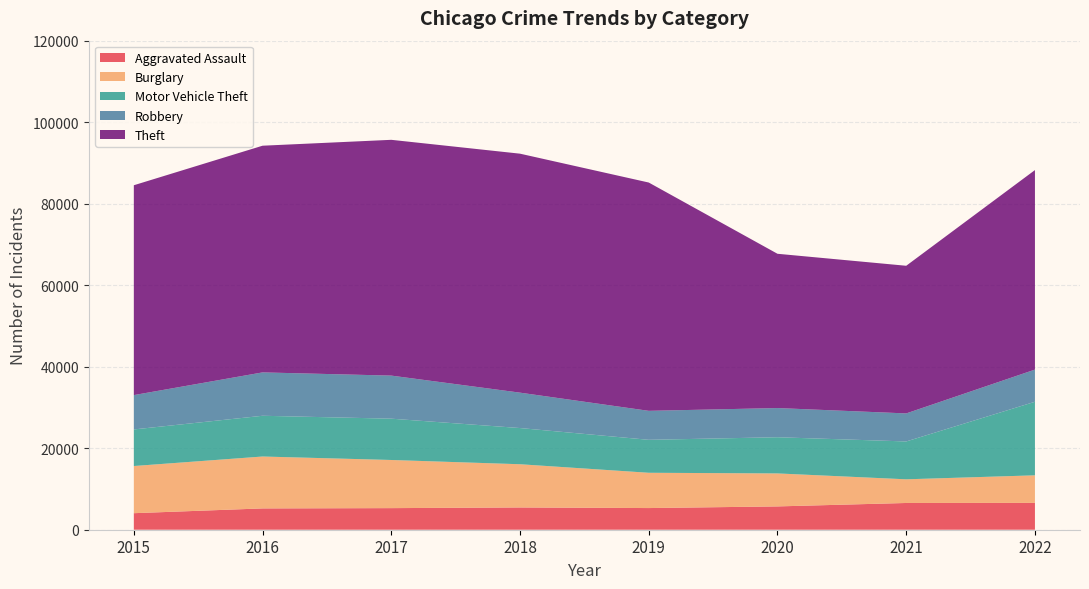

Reading left to right, list all the values displayed in this chart.

Aggravated Assault: 2015=4057	2016=5228	2017=5299	2018=5464	2019=5316	2020=5720	2021=6563	2022=6586
Burglary: 2015=11573	2016=12735	2017=11812	2018=10603	2019=8657	2020=8094	2021=5807	2022=6762
Motor Vehicle Theft: 2015=8977	2016=9998	2017=10137	2018=8881	2019=8087	2020=8880	2021=9290	2022=18048
Robbery: 2015=8426	2016=10643	2017=10569	2018=8685	2019=7111	2020=7162	2021=6878	2022=7895
Theft: 2015=51492	2016=55622	2017=57854	2018=58638	2019=56020	2020=37853	2021=36228	2022=48955